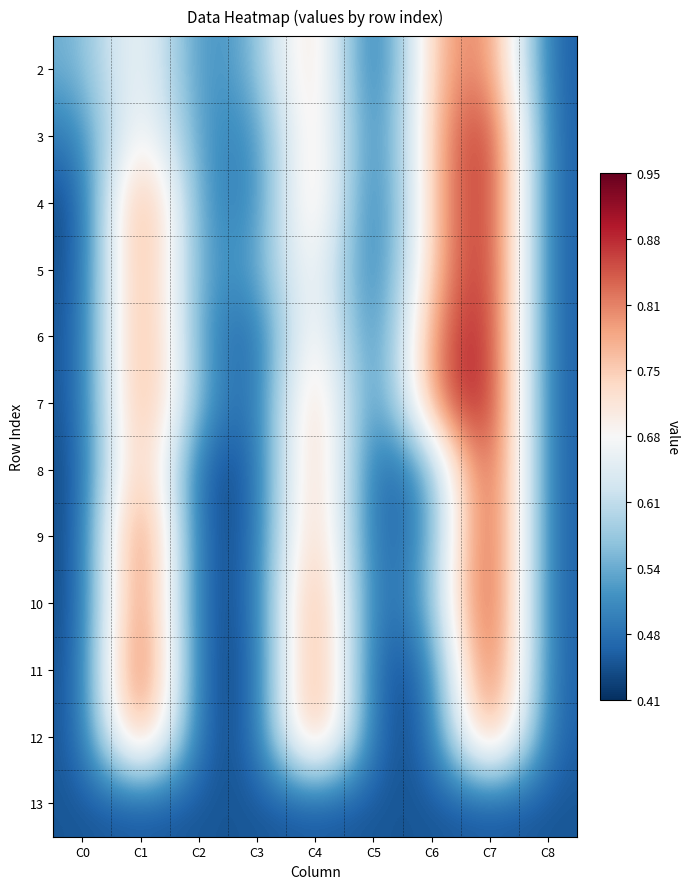

Which series has the largest total across all categories?

7